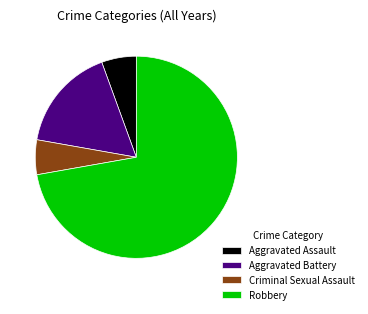

The Robbery slice represents 72% of the pie. True or false?

True